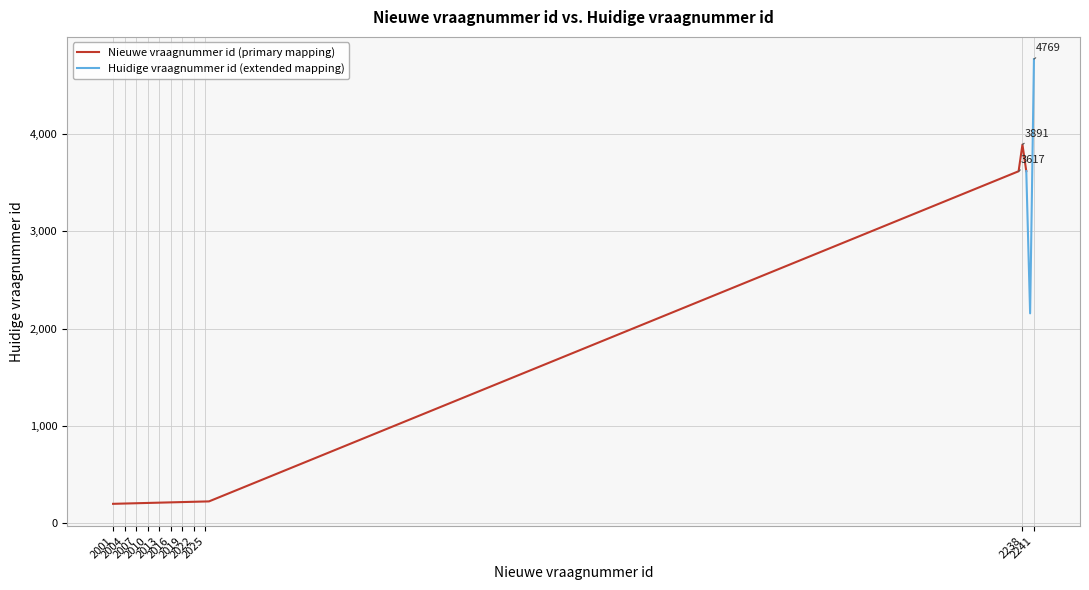

What is the difference between the maximum and minimum values in the Nieuwe vraagnummer id series?

240